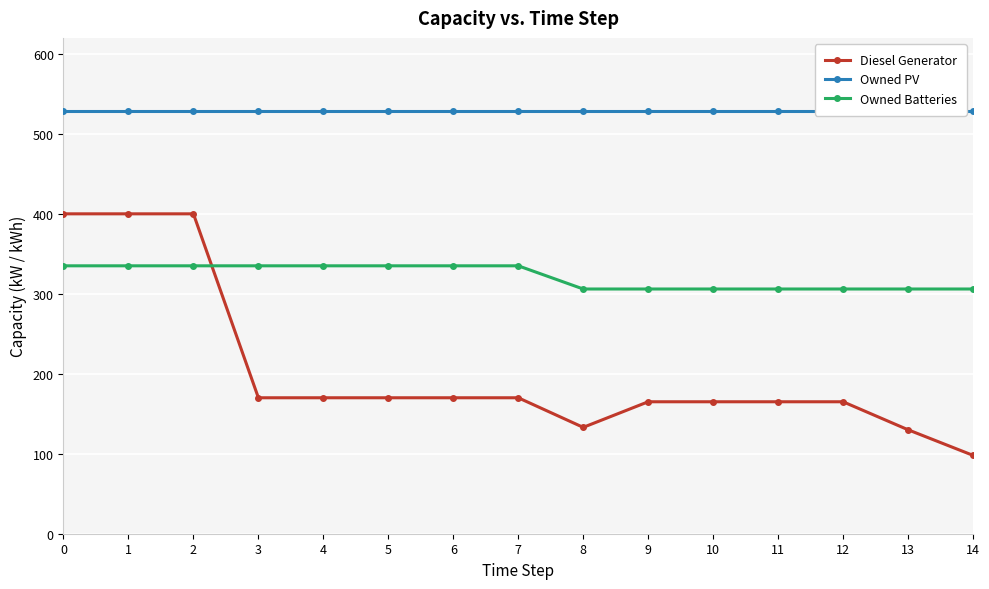

Reading right to left, extract all data points from this chart.

Diesel Generator: 14=98	13=130	12=165	11=165	10=165	9=165	8=133	7=170	6=170	5=170	4=170	3=170	2=400	1=400	0=400
Owned PV: 14=529	13=529	12=529	11=529	10=529	9=529	8=529	7=529	6=529	5=529	4=529	3=529	2=529	1=529	0=529
Owned Batteries: 14=306	13=306	12=306	11=306	10=306	9=306	8=306	7=335	6=335	5=335	4=335	3=335	2=335	1=335	0=335